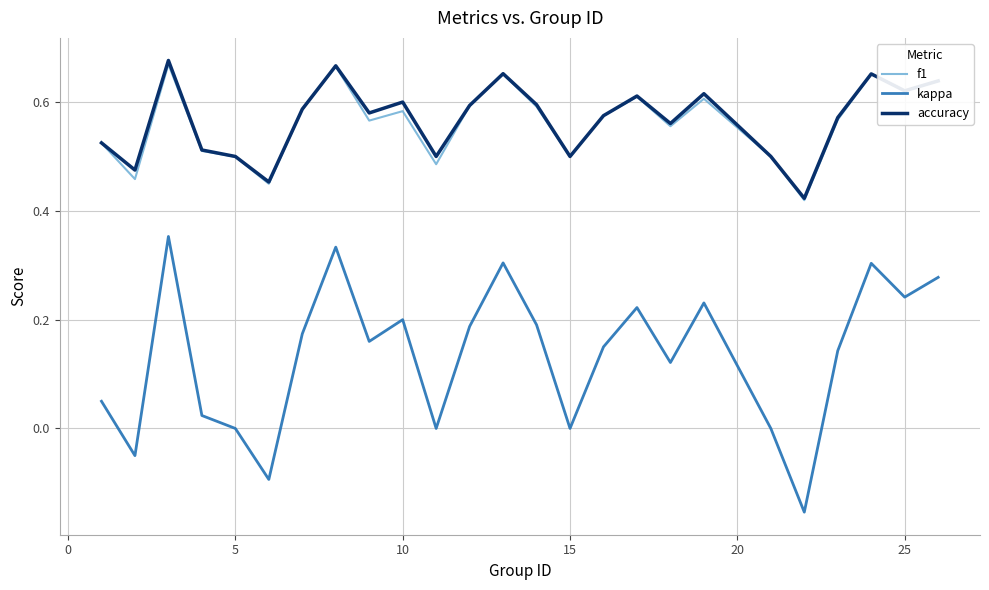

True or false: accuracy and kappa intersect in this chart.

False